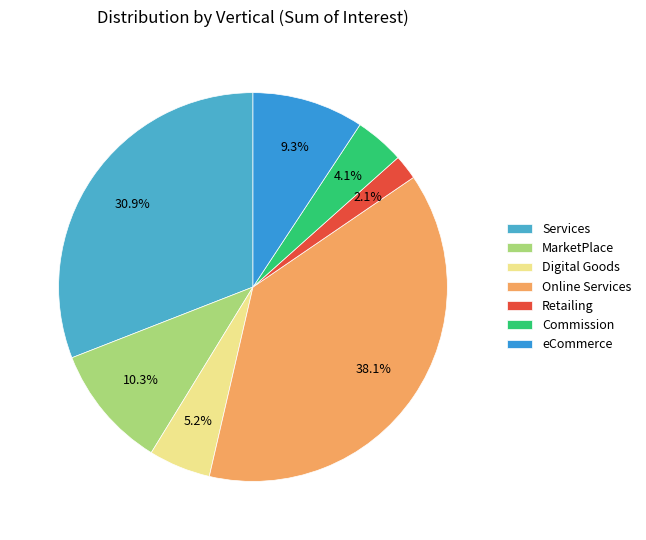

To the nearest percent, what is the average slice percentage?

14%